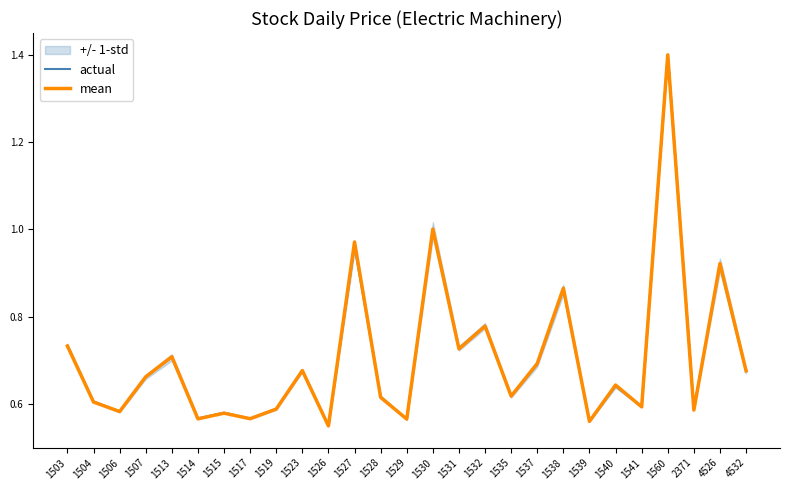

What is the total value across all series at 1514?

1.1